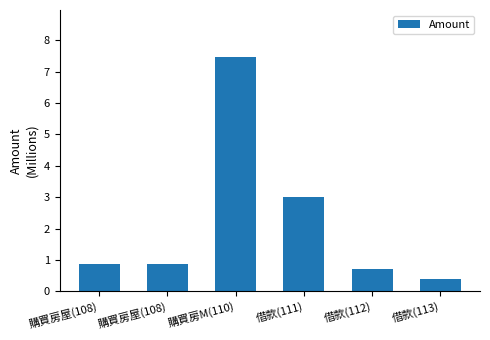

Does the chart contain any negative values?

No